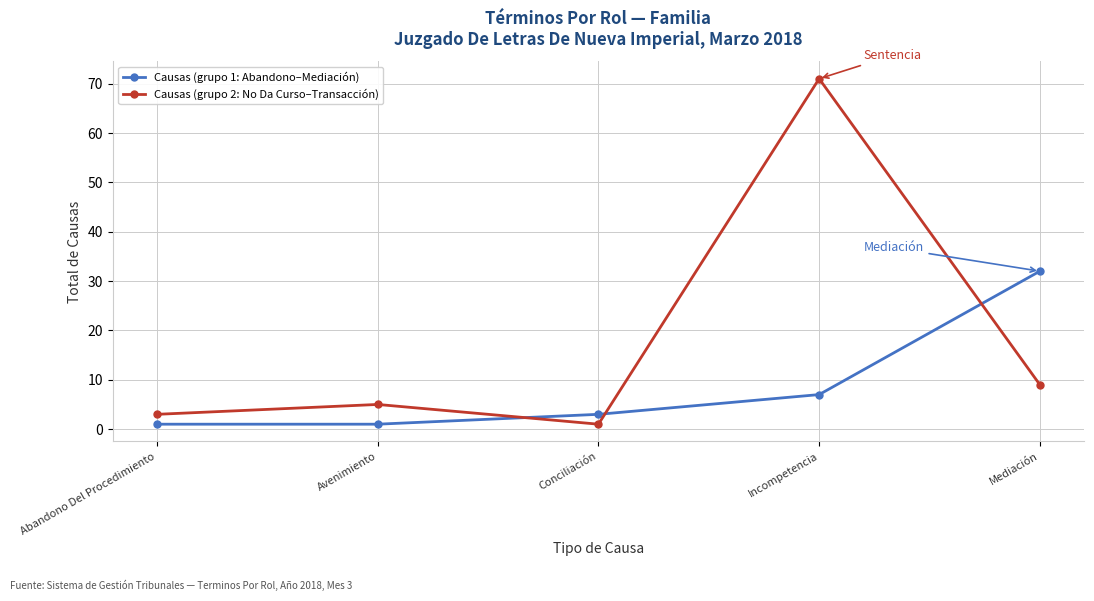

True or false: Causas (grupo 2: No Da Curso–Transacción) has a value of 9 at Mediación.

True